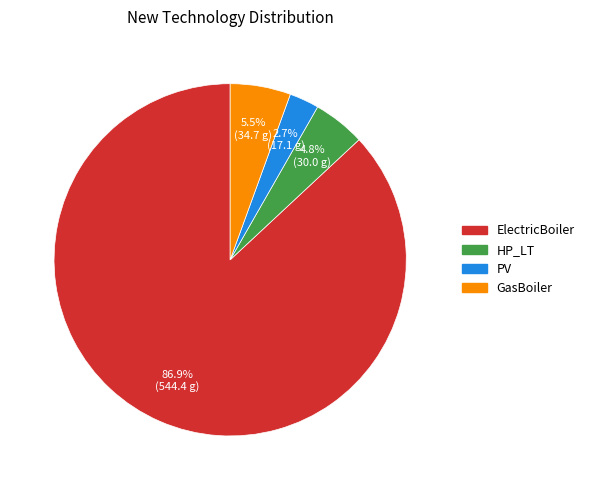

Does ElectricBoiler account for over 50% of the chart?

Yes